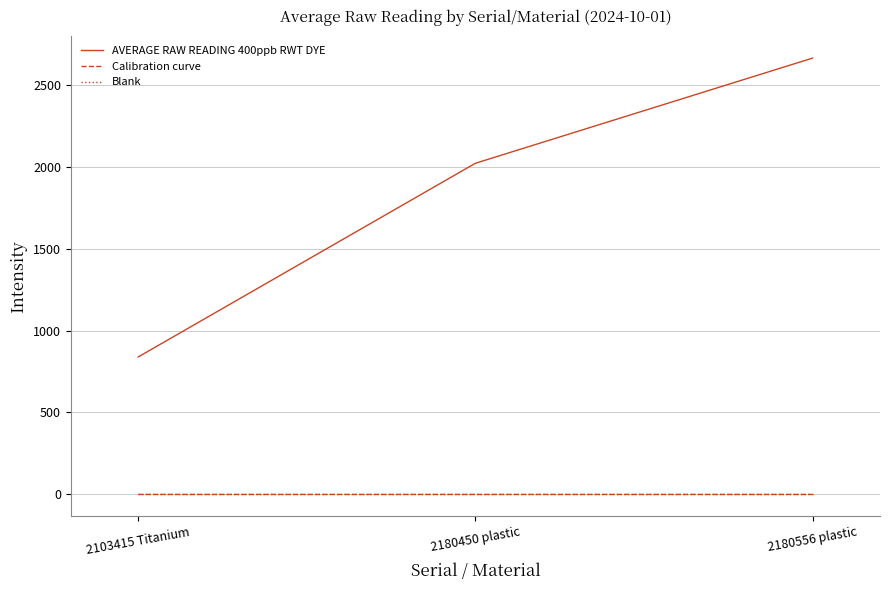

What is the average value of the AVERAGE RAW READING 400ppb RWT DYE series?

1840.7